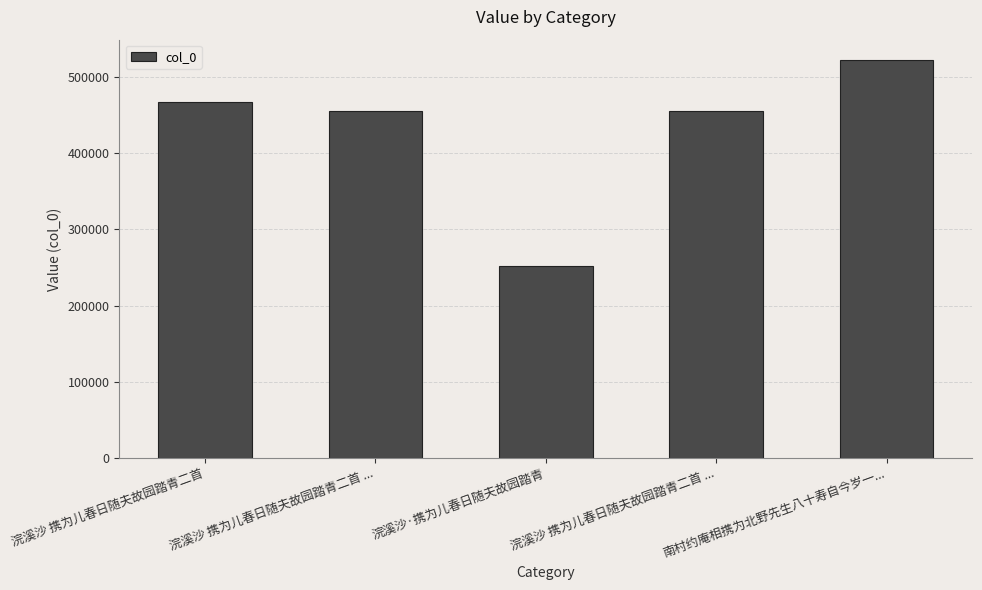

Does the chart contain stacked bars?

No